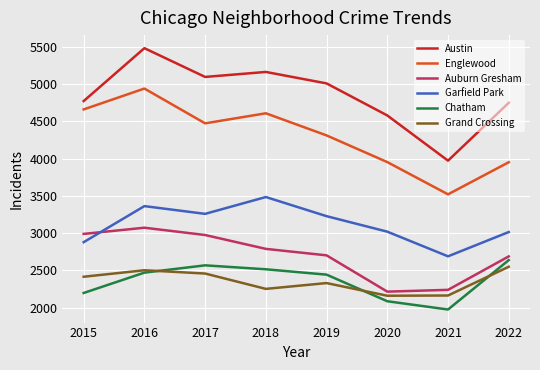

The Garfield Park series shows 4944 at 2020. True or false?

False